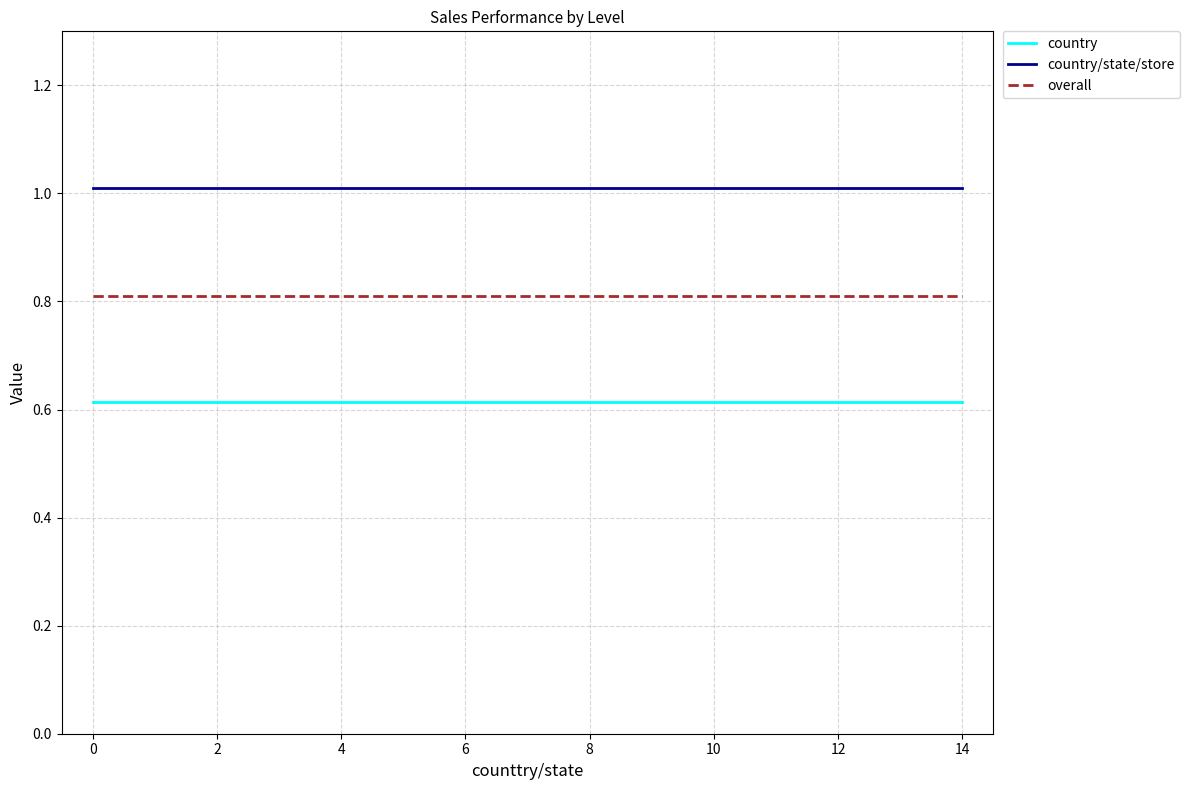

Which series has the largest total across all categories?

country/state/store